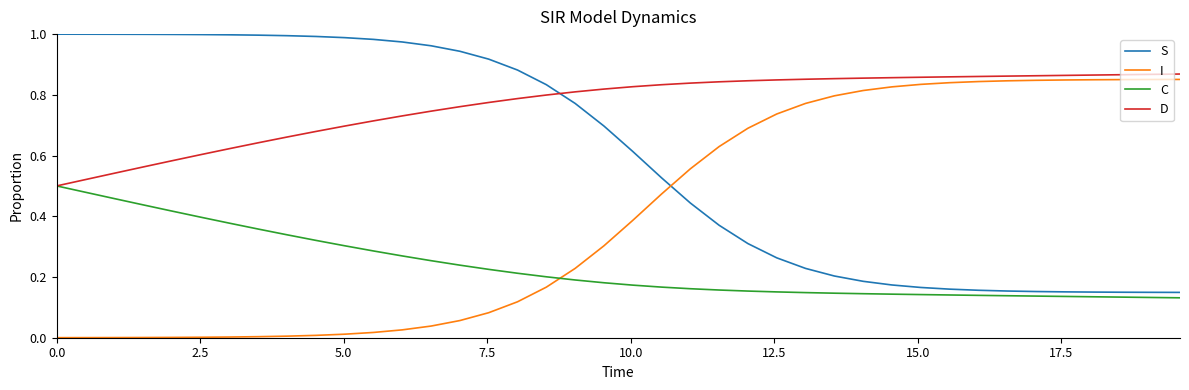

At how many categories does at least one series exceed 0?

40